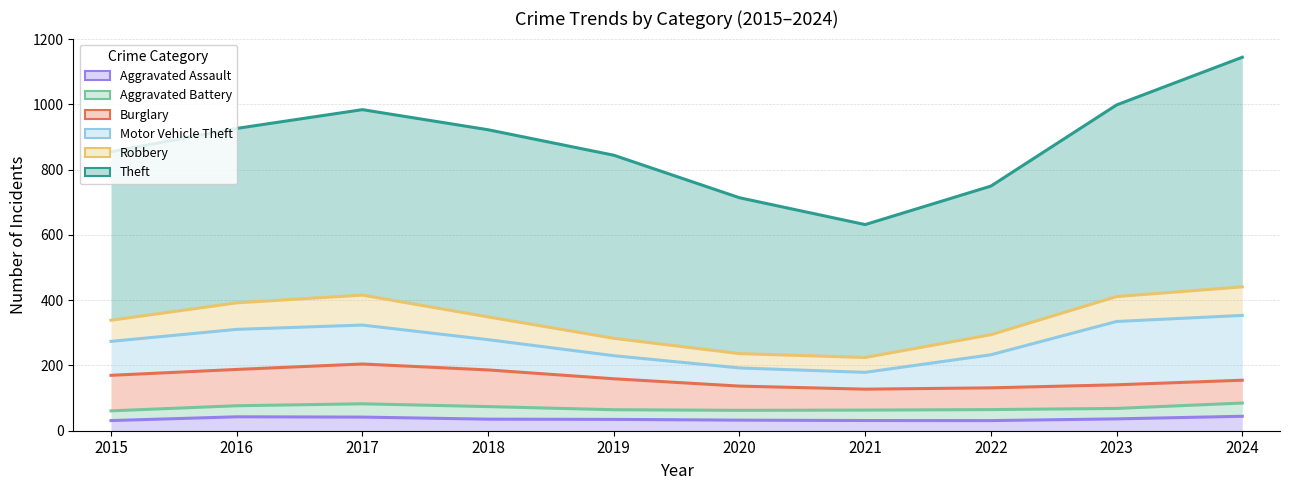

List the series in order of their peak value, lowest first.

Aggravated Assault, Aggravated Battery, Burglary, Motor Vehicle Theft, Robbery, Theft